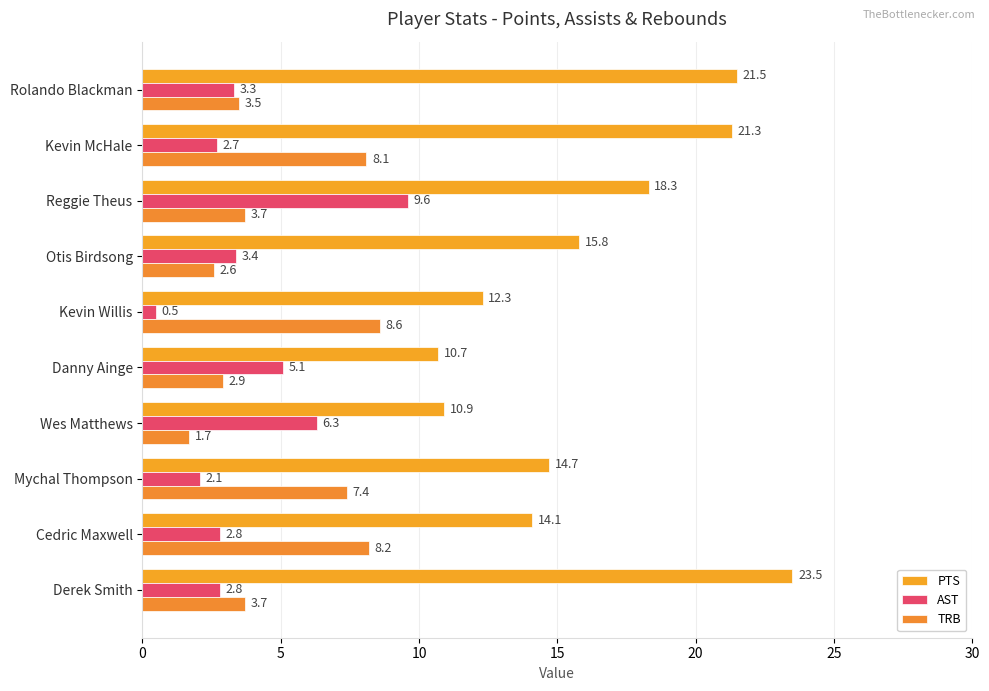

What is the difference between the maximum and minimum values in the AST series?

9.1